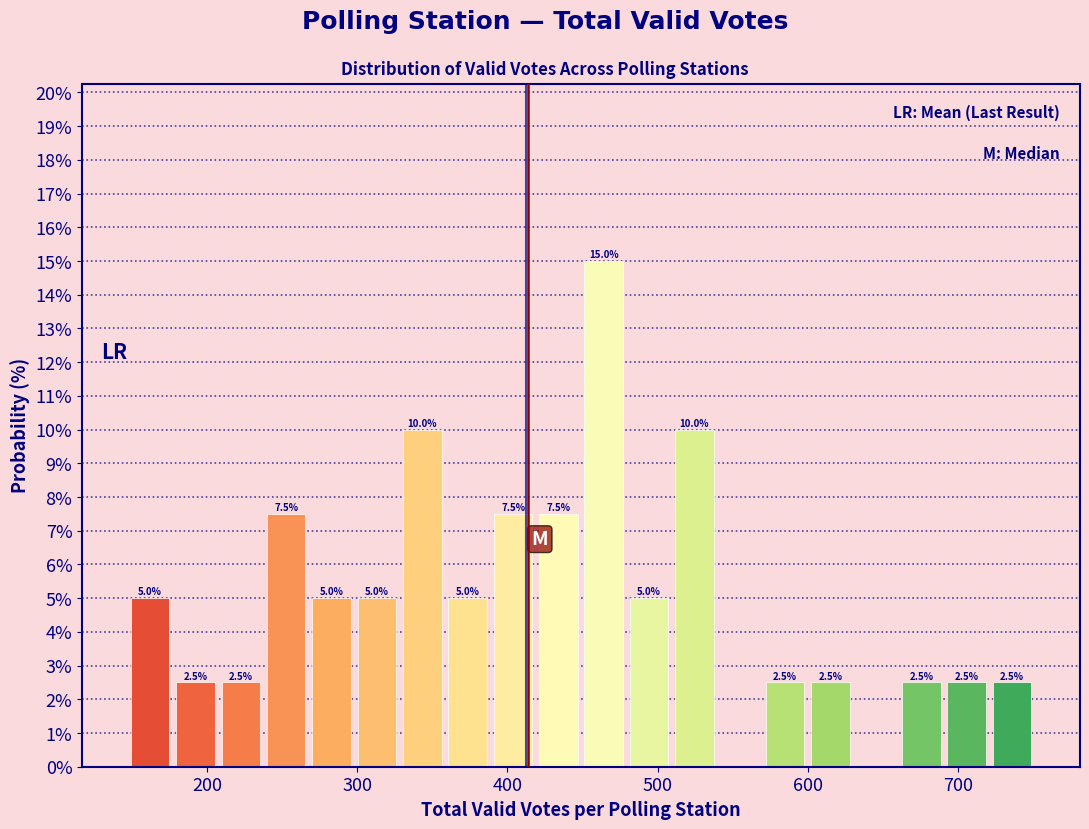

Read against the x-axis, roughly where is the centre of the tallest bar?

460